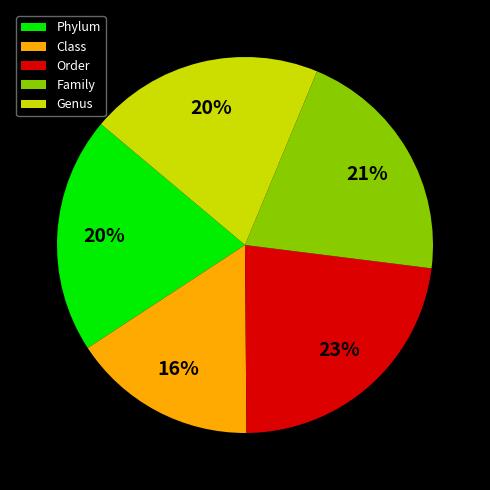

True or false: Genus accounts for 34% of the total.

False